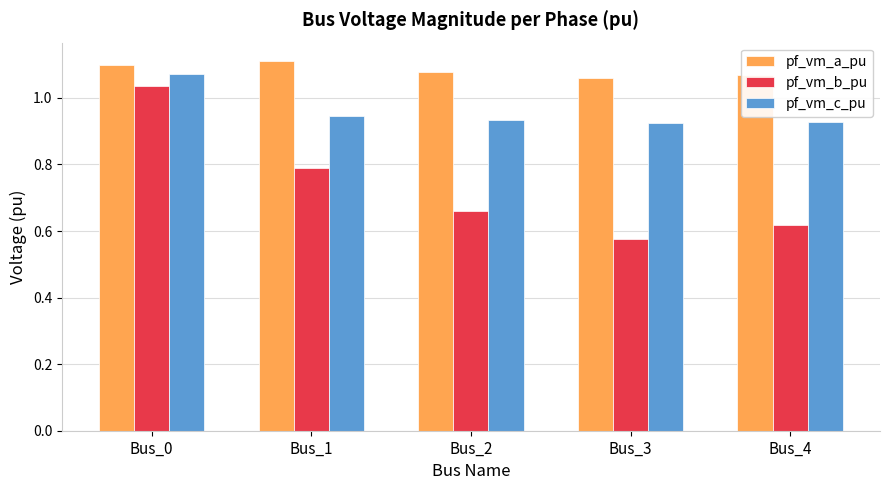

At which label does pf_vm_b_pu reach its peak?

Bus_0